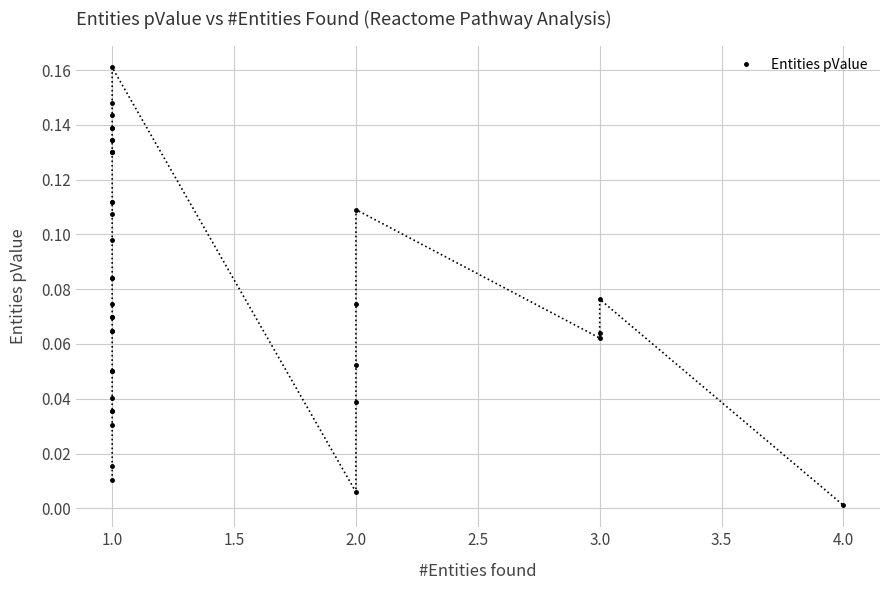

How many points are lower than both their immediate neighbors (excluding endpoints)?

2